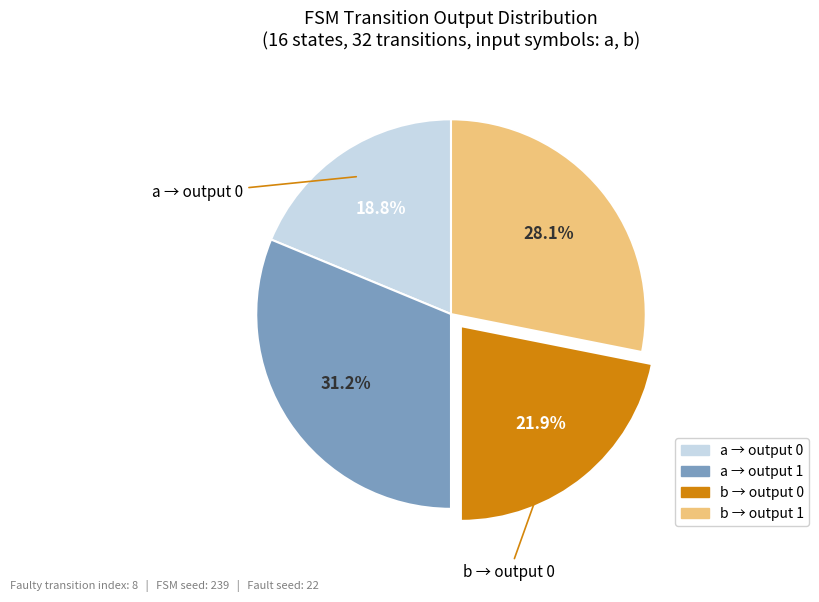

Does any single category account for the majority?

No